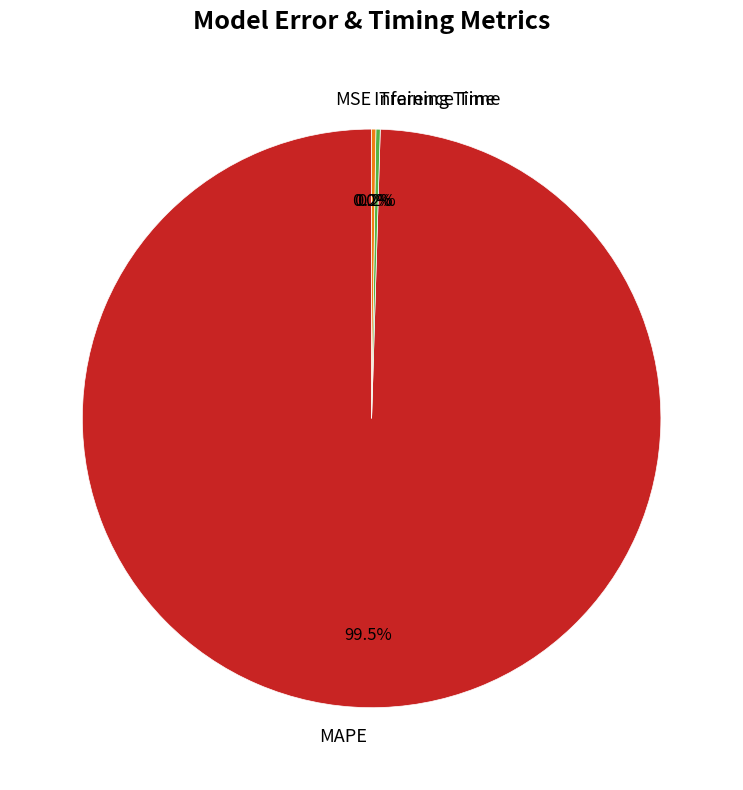

Which category has the biggest portion of the pie?

MAPE